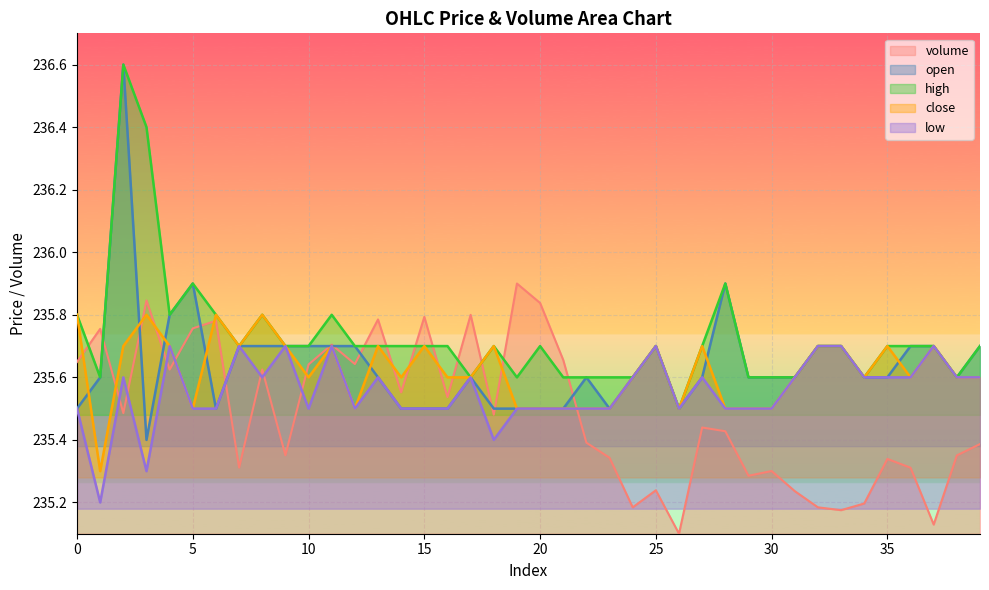

Is it true that close equals 136.4 at 3?

False